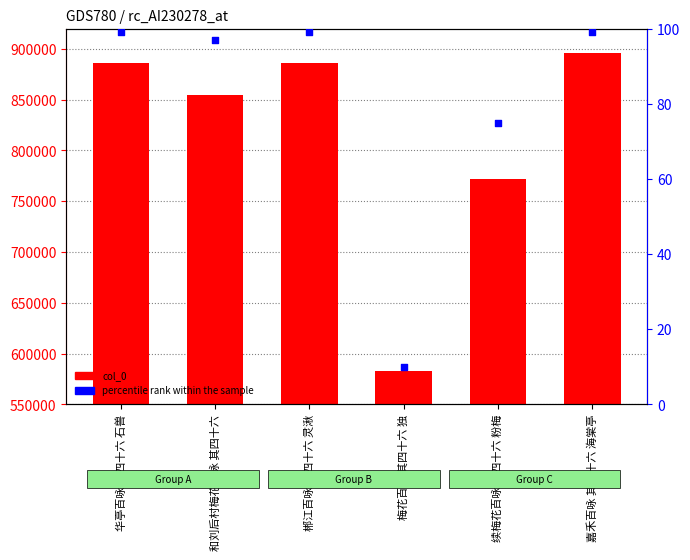

At how many categories does at least one series exceed 366514?

6